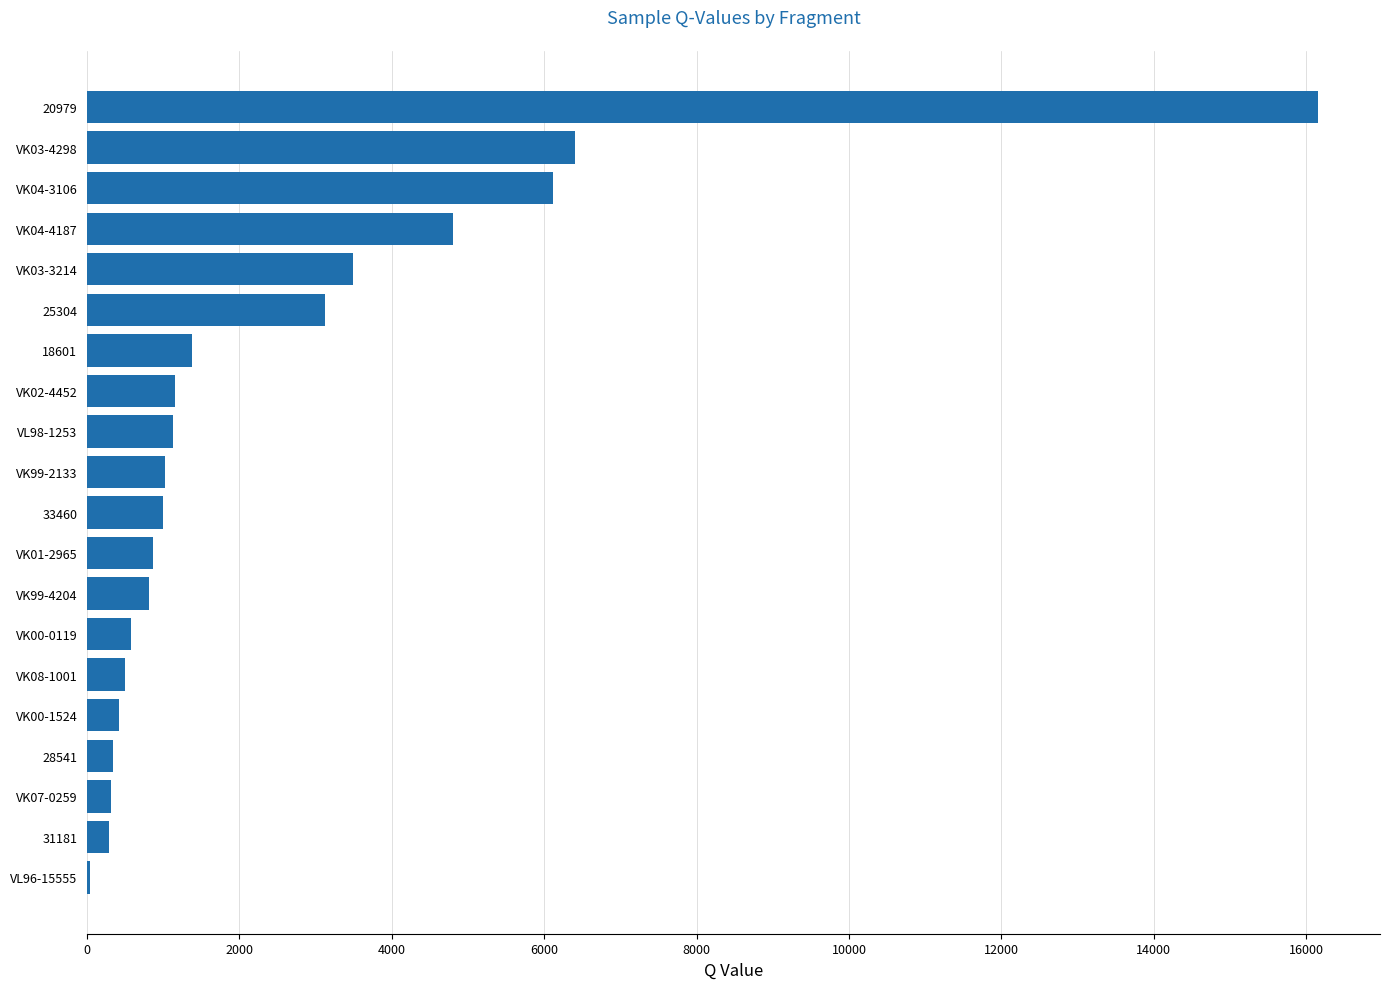

How many categories are shown in the chart?

20